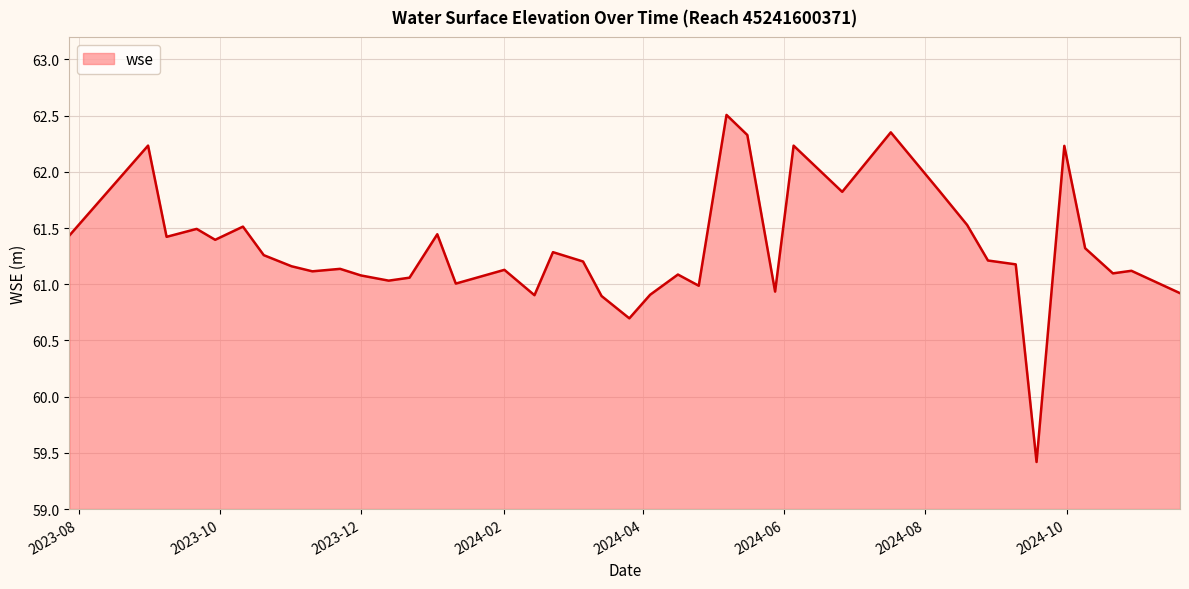

What is the difference between the maximum and minimum values?

3.1